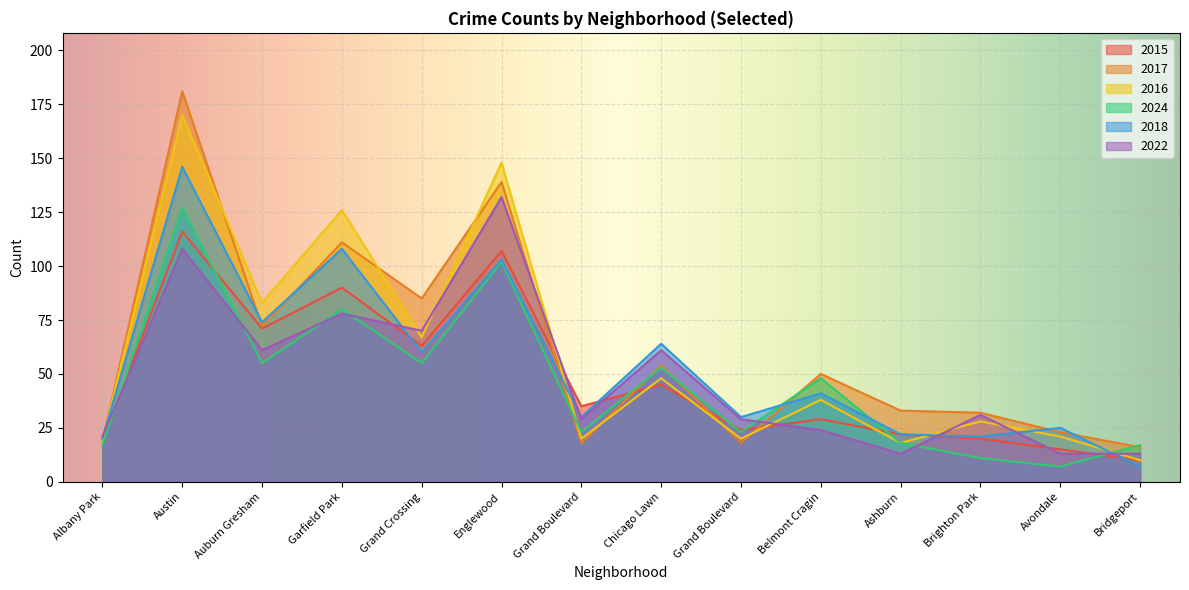

At which category does 2015 reach its first local peak?

Austin